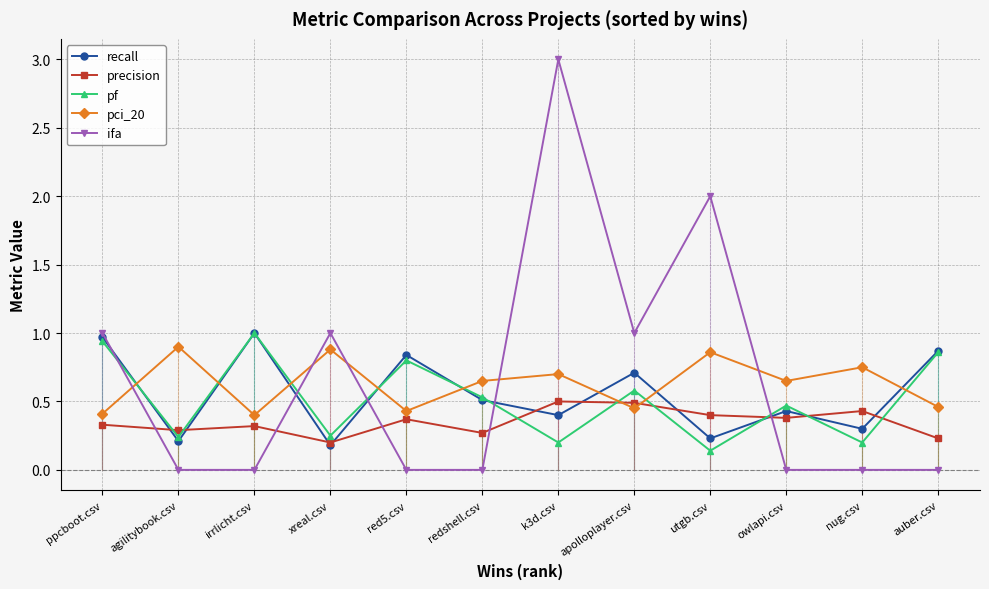

The pf series shows 0.3 at owlapi.csv. True or false?

False